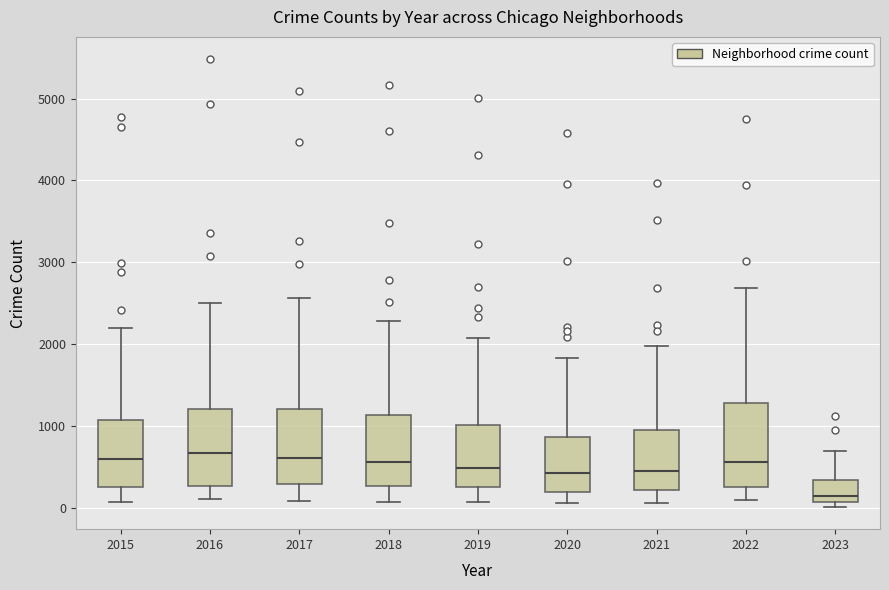

Reading left to right, read every box against the y-axis: the position of its median line, the range the box covers, and the ends of its whiskers. The values are not printed on the chart, so give them approximately, as read against the axis.

2015: median 600, box 300 to 1100, whiskers 100 to 2200
2016: median 700, box 300 to 1200, whiskers 100 to 2500
2017: median 600, box 300 to 1200, whiskers 100 to 2600
2018: median 600, box 300 to 1100, whiskers 100 to 2300
2019: median 500, box 300 to 1000, whiskers 100 to 2100
2020: median 400, box 200 to 900, whiskers 100 to 1800
2021: median 500, box 200 to 1000, whiskers 100 to 2000
2022: median 600, box 300 to 1300, whiskers 100 to 2700
2023: median 100 (just above the box's lower edge), box 100 to 300, whiskers 0 to 700